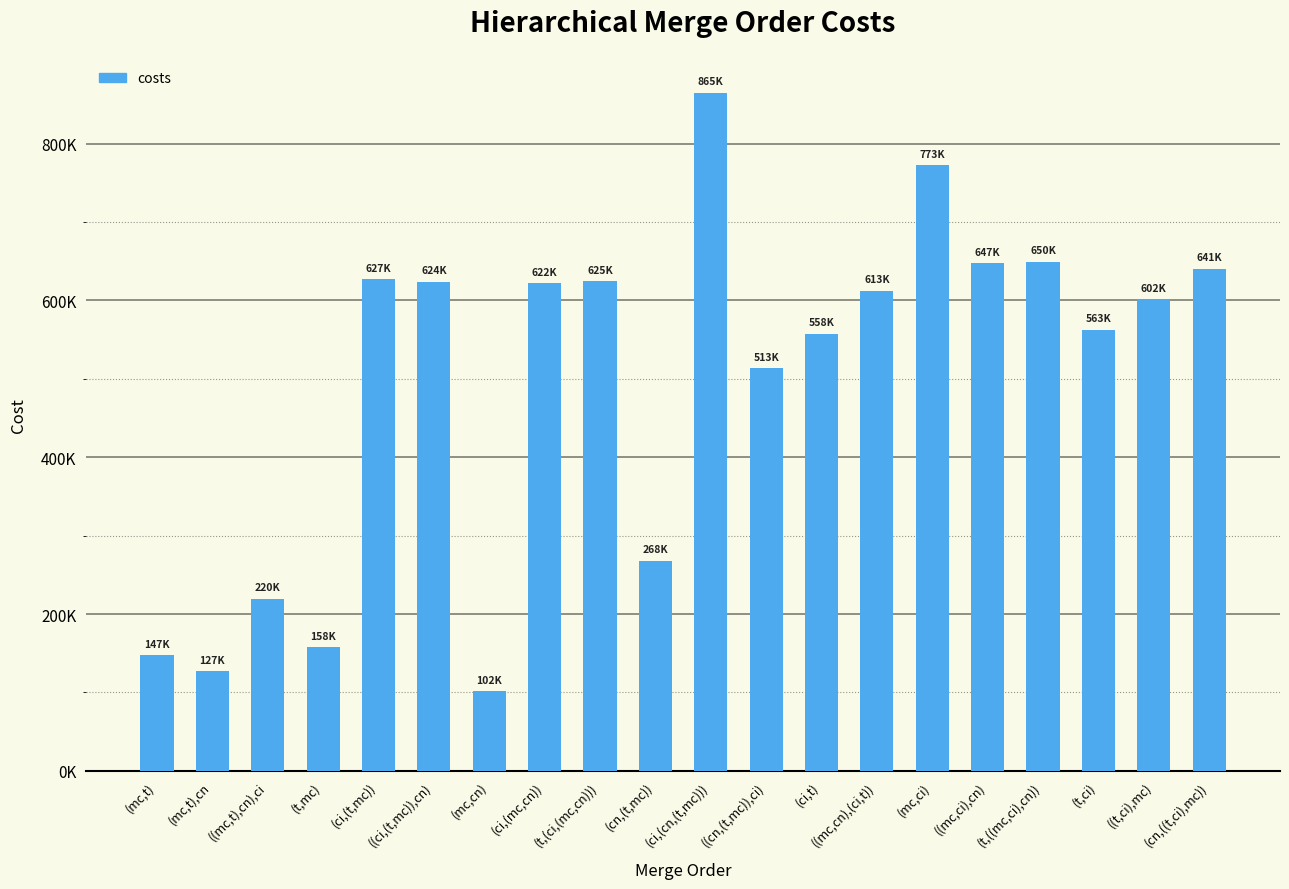

Are the bars horizontal?

No